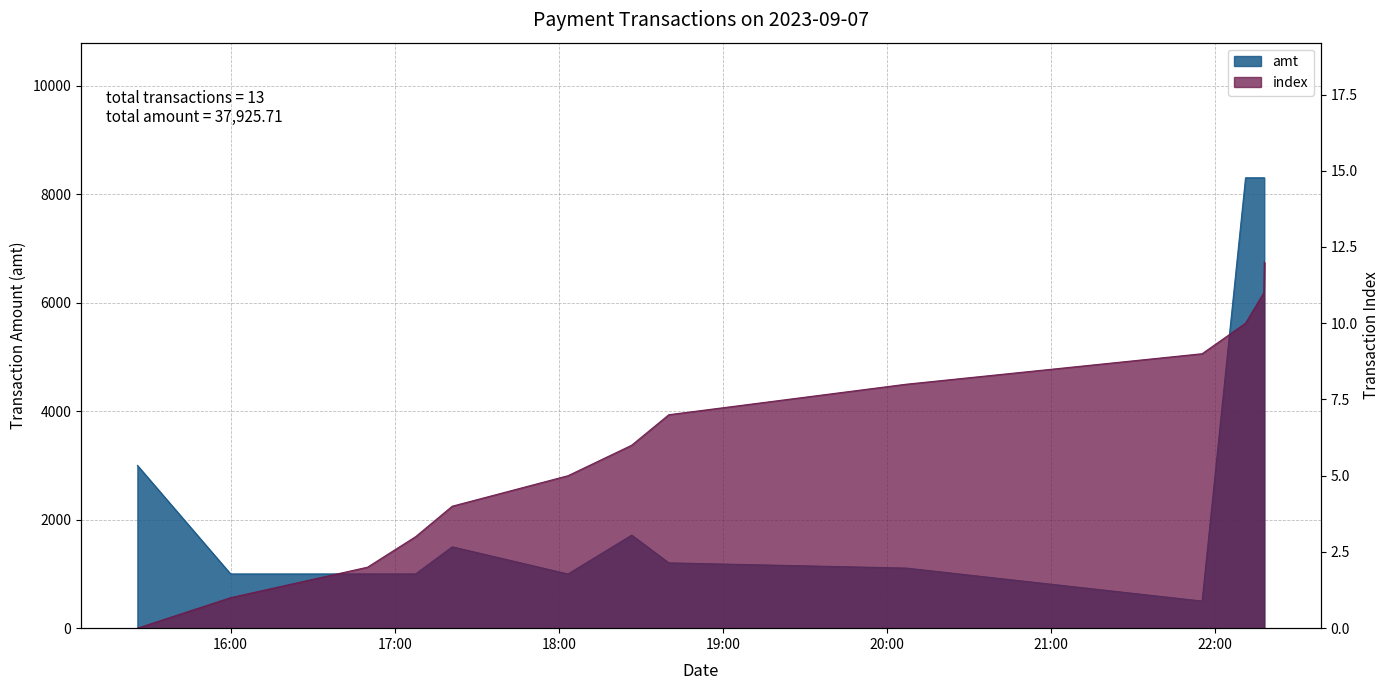

What is the spread (max minus min) of values at 2023-09-07 16:50:01?

998.0